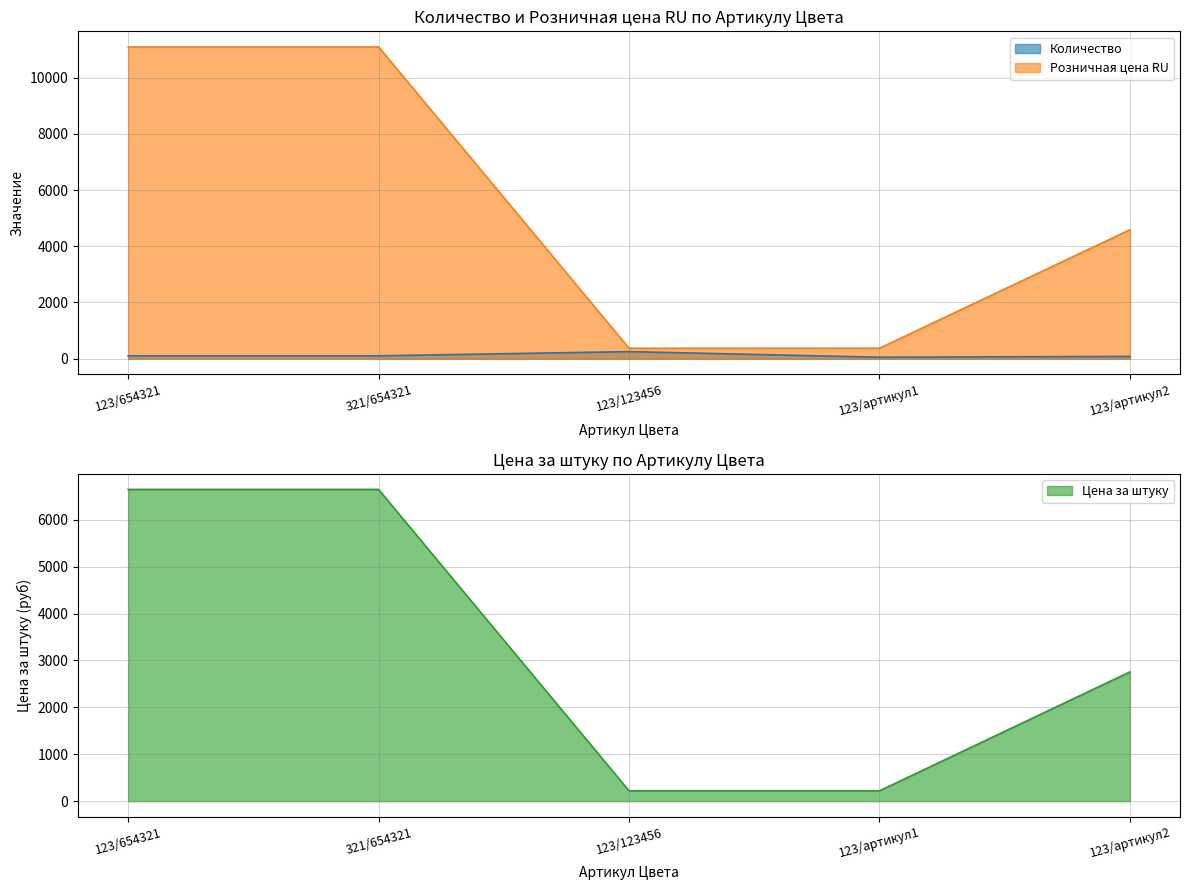

What is the total value across all series at 123/артикул2?

7425.6